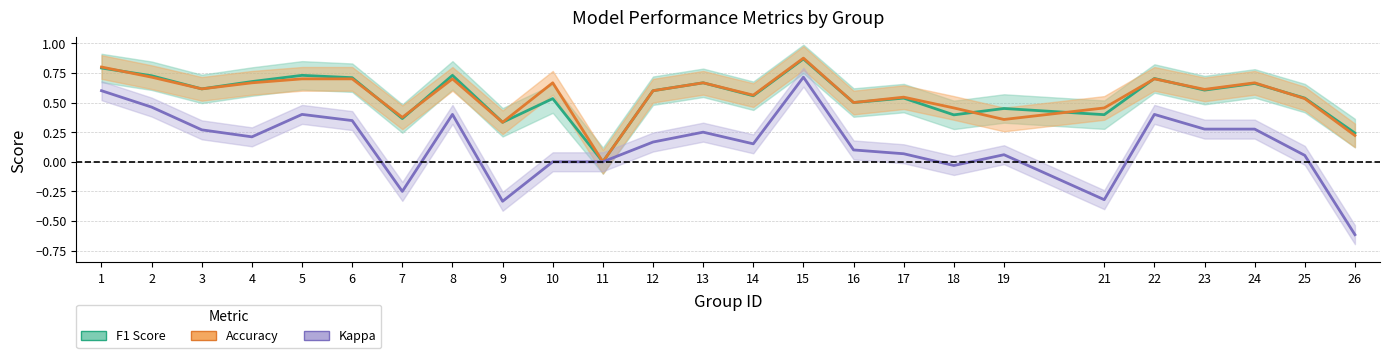

True or false: F1 Score has more than 1 points higher than both neighbors.

True